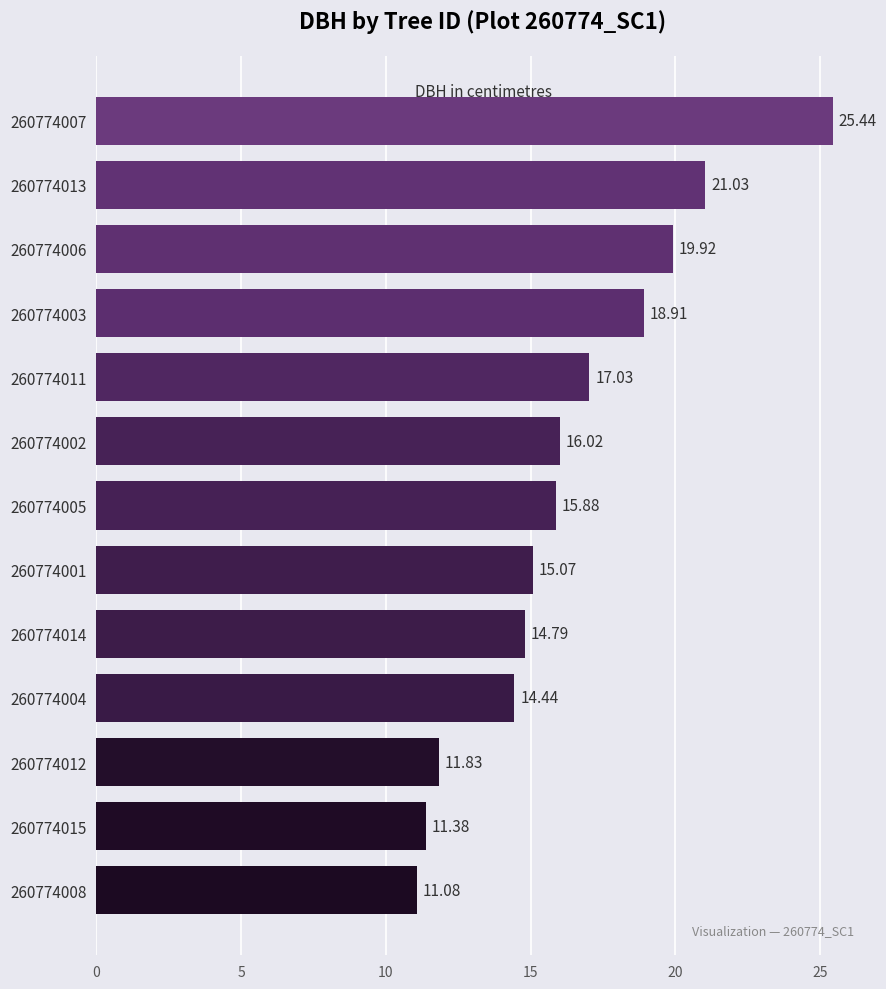

What is the difference between the values at 260774002 and 260774004?

1.6